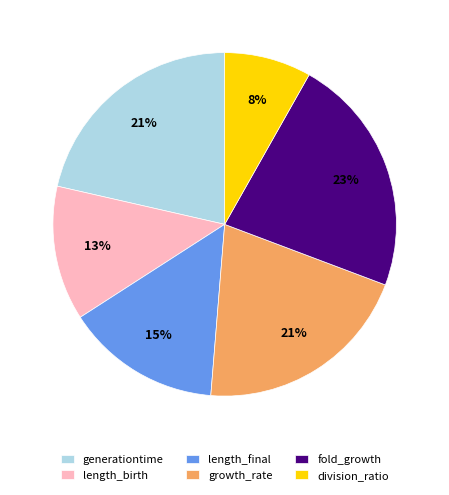

Is there any slice that represents more than half of the pie?

No